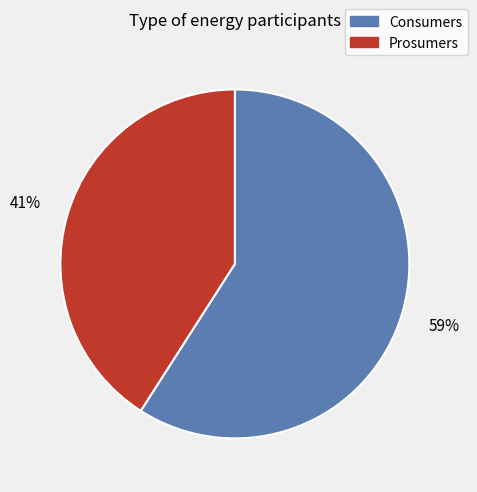

Which slice represents more than half of the pie?

Consumers